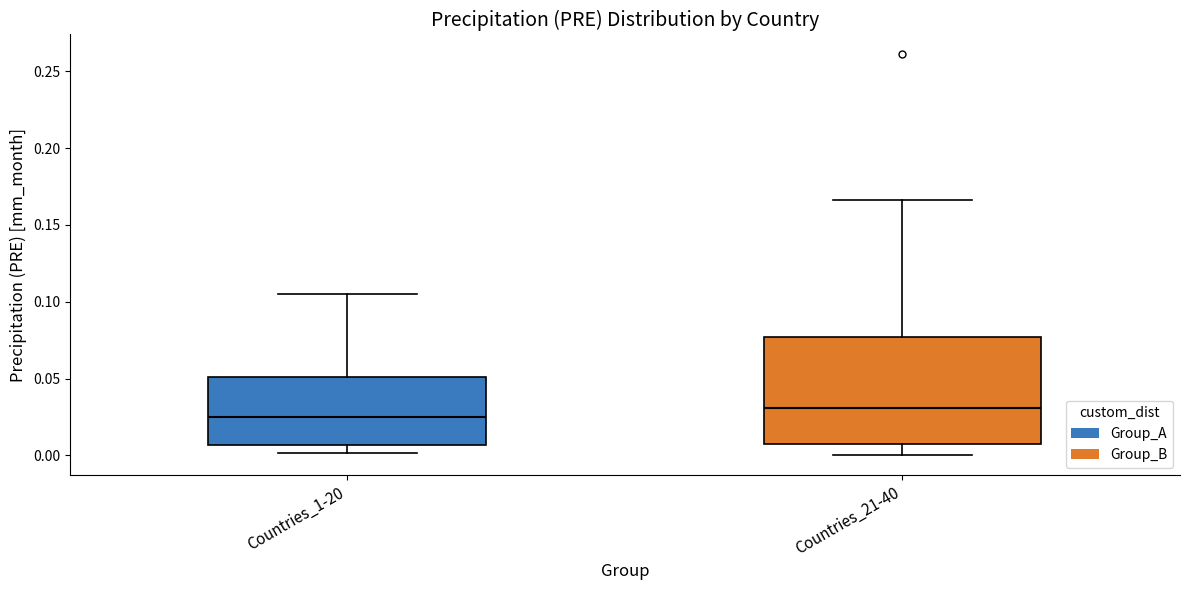

Which box is the tallest, from its lower edge to its upper edge?

Countries_21-40